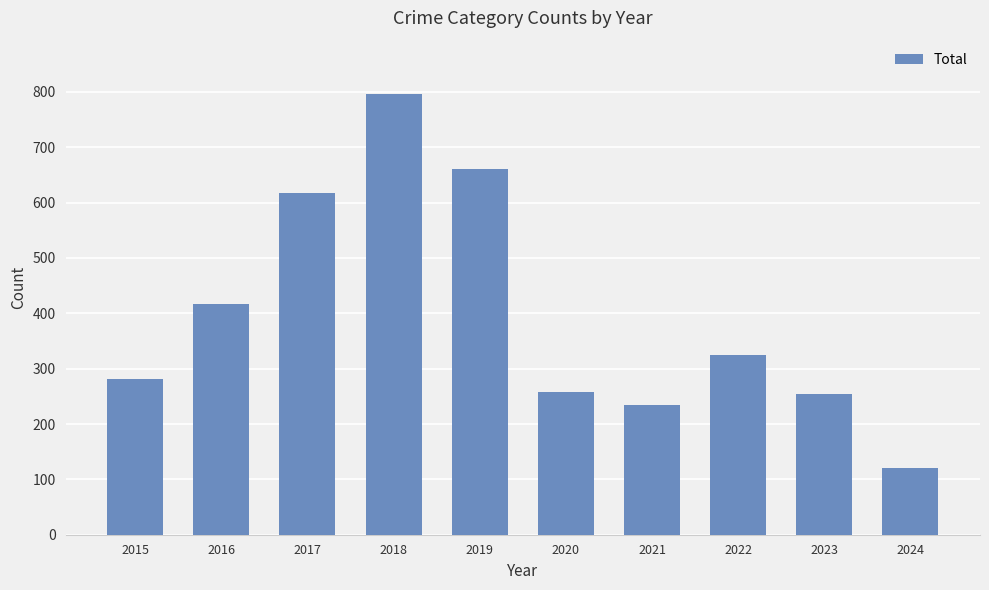

What is the difference between the values at 2018 and 2015?

515